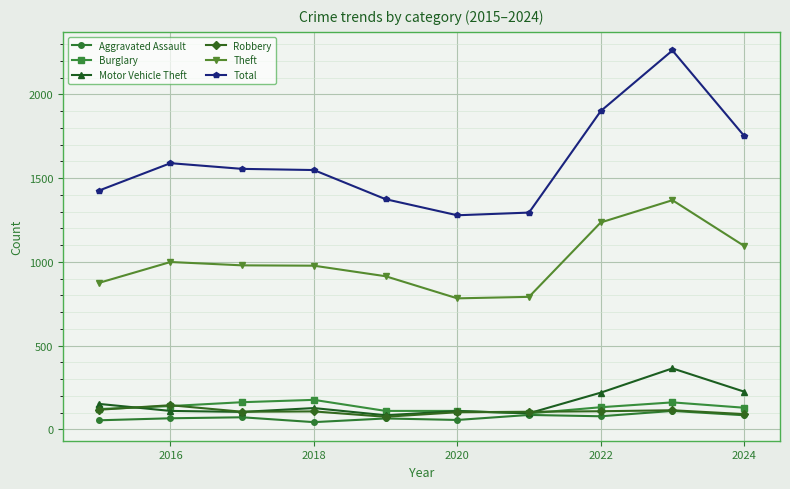

What is the value of the Robbery point at the 2nd from the left?

144